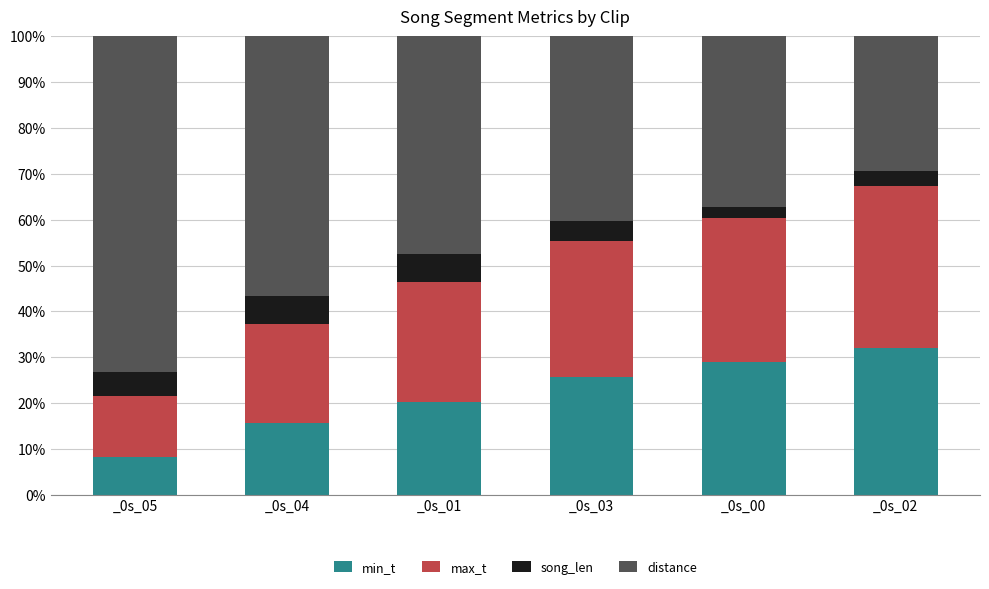

What is the total value across all series at _0s_02?

100.0